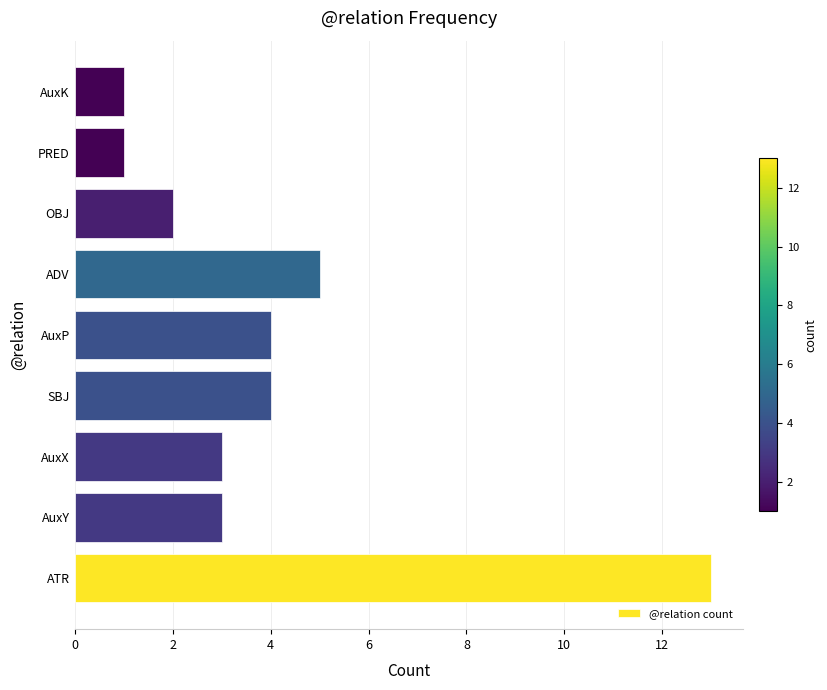

What is the maximum value shown in the chart?

13